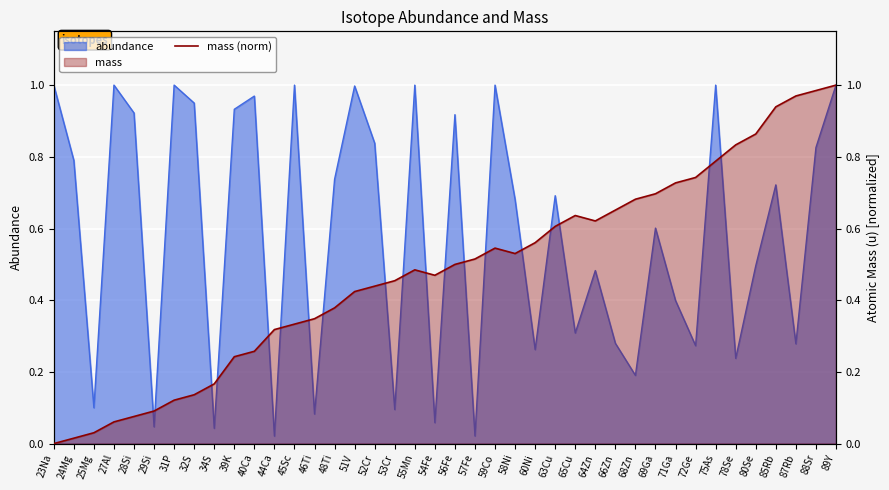

Reading left to right, list all the values displayed in this chart.

0.0	0.0	0.0	0.1	0.1	0.1	0.1	0.1	0.2	0.2	0.3	0.3	0.3	0.3	0.4	0.4	0.4	0.5	0.5	0.5	0.5	0.5	0.5	0.5	0.6	0.6	0.6	0.6	0.7	0.7	0.7	0.7	0.7	0.8	0.8	0.9	0.9	1.0	1.0	1.0